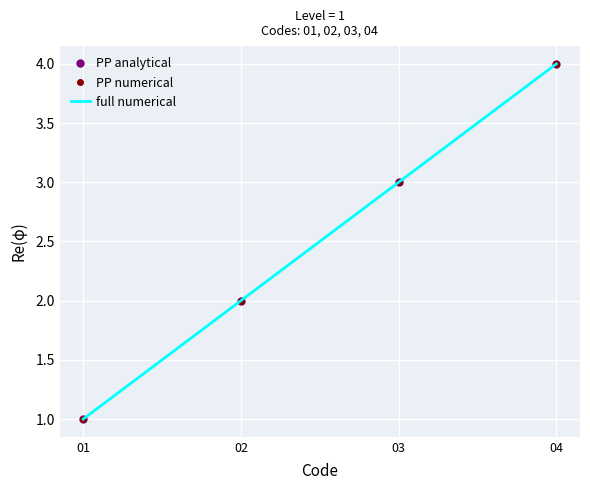

What is the value of the PP analytical point at the 1st from the left?

1